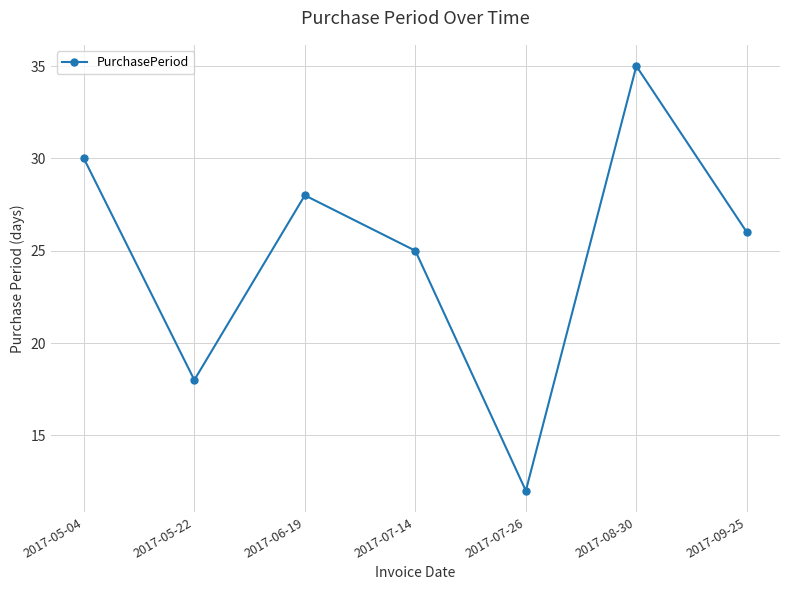

What is the ratio of the value at 2017-05-04 to the value at 2017-07-26?

2.5